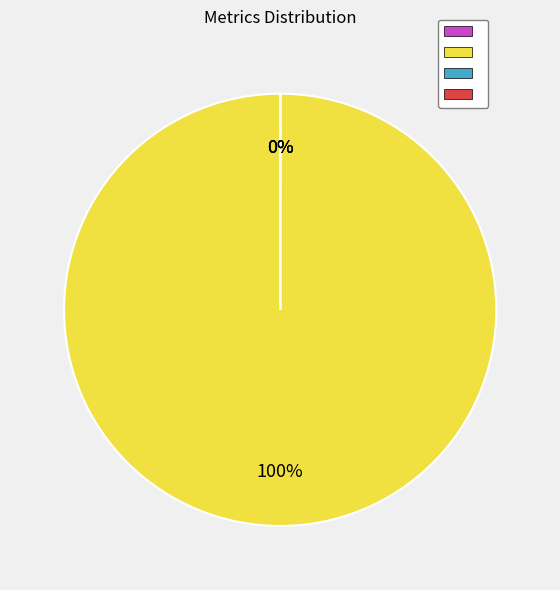

Is there any slice that represents more than half of the pie?

Yes